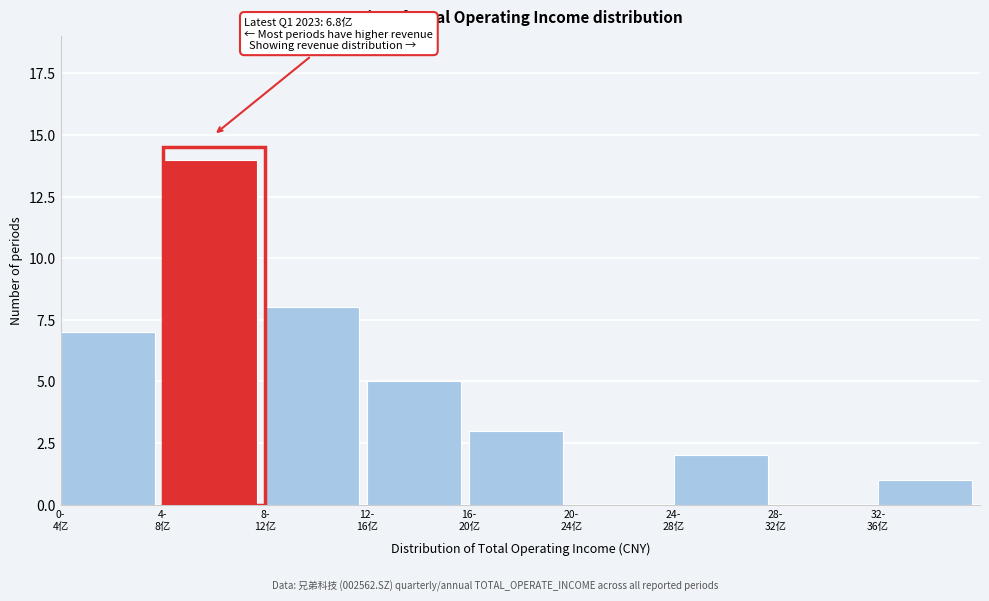

What is the greatest value displayed?

14